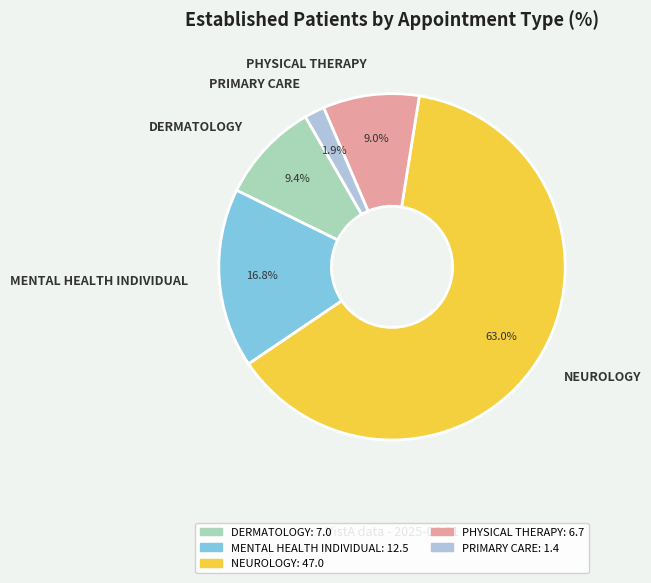

Is there a majority slice in this chart?

Yes